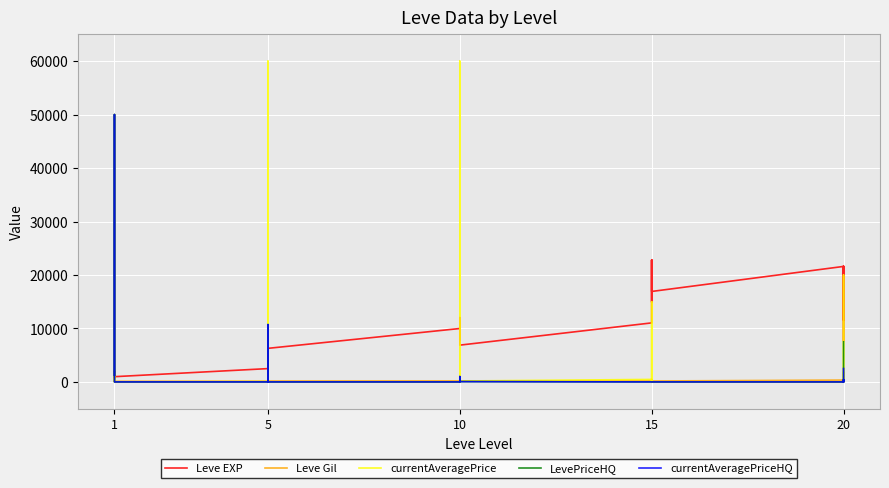

What is the difference between the maximum and minimum values in the Leve EXP series?

21990